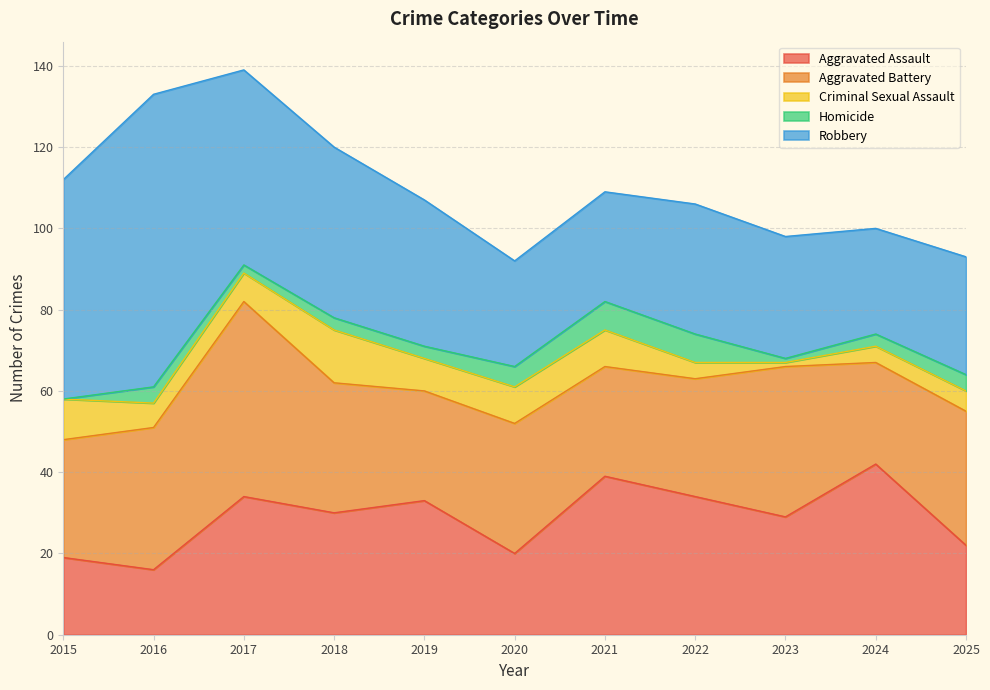

At which label is Homicide closest to 3?

2018